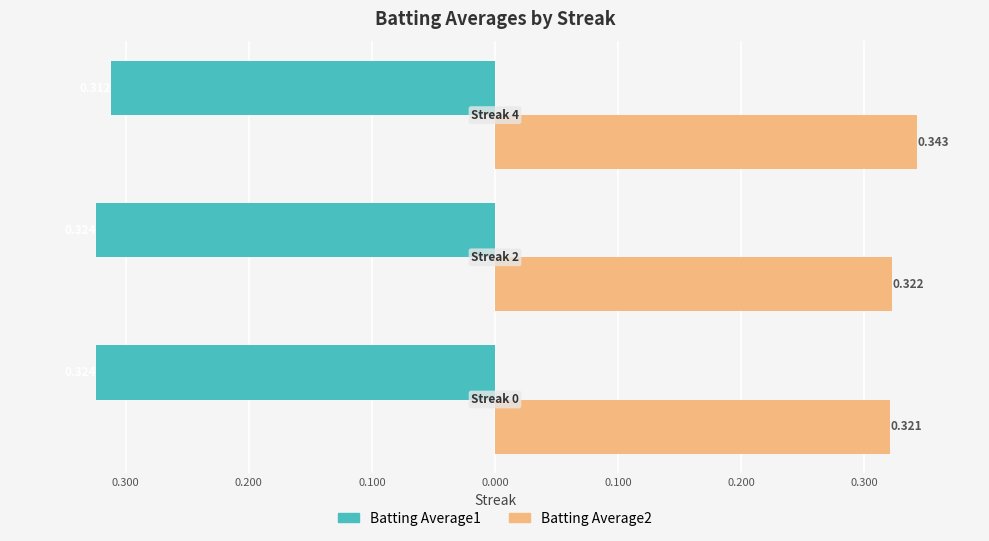

What are all the series names shown in the legend?

Batting Average1, Batting Average2